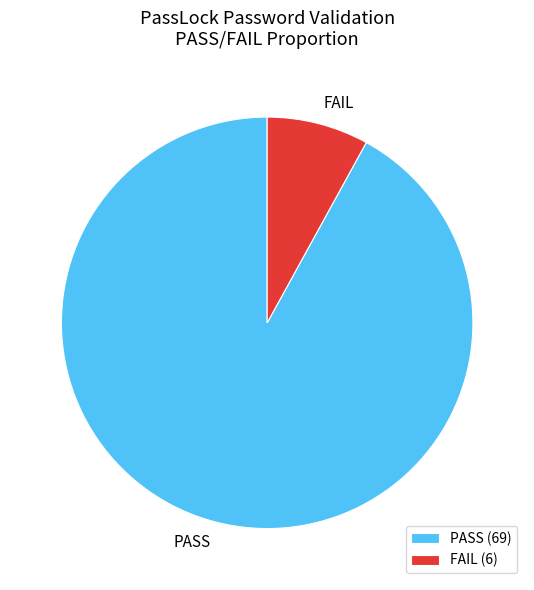

Between PASS and FAIL, which is larger?

PASS